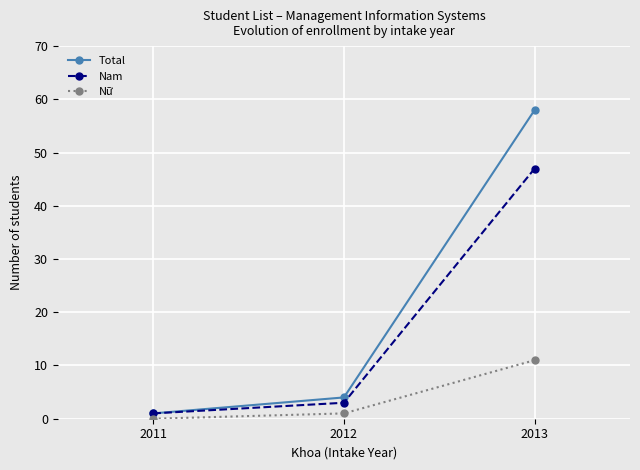

What are all the series names shown in the legend?

Total, Nam, Nữ